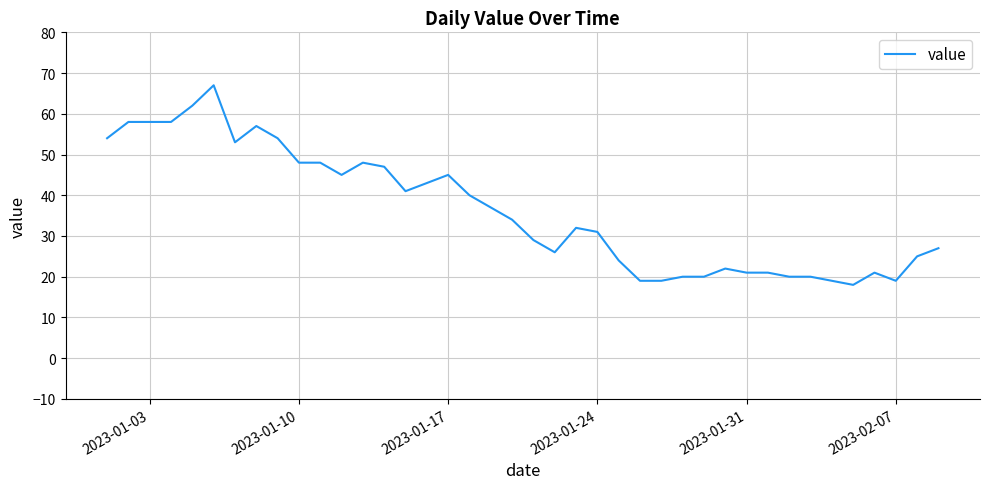

What is the difference between the maximum and minimum values?

49